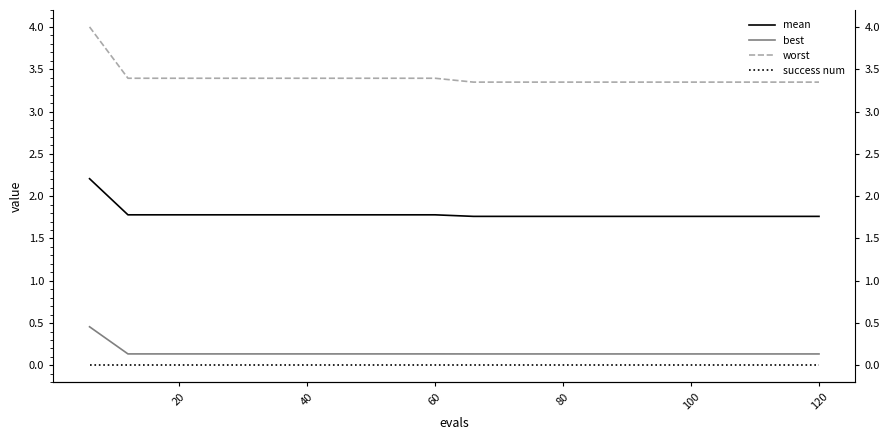

What is the difference between the maximum and second lowest values in the worst series?

0.7